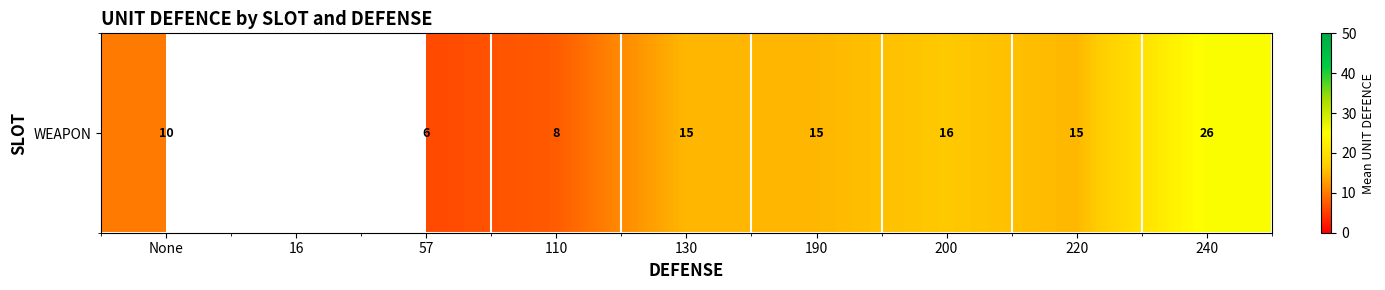

How many data points are less than 15?

3